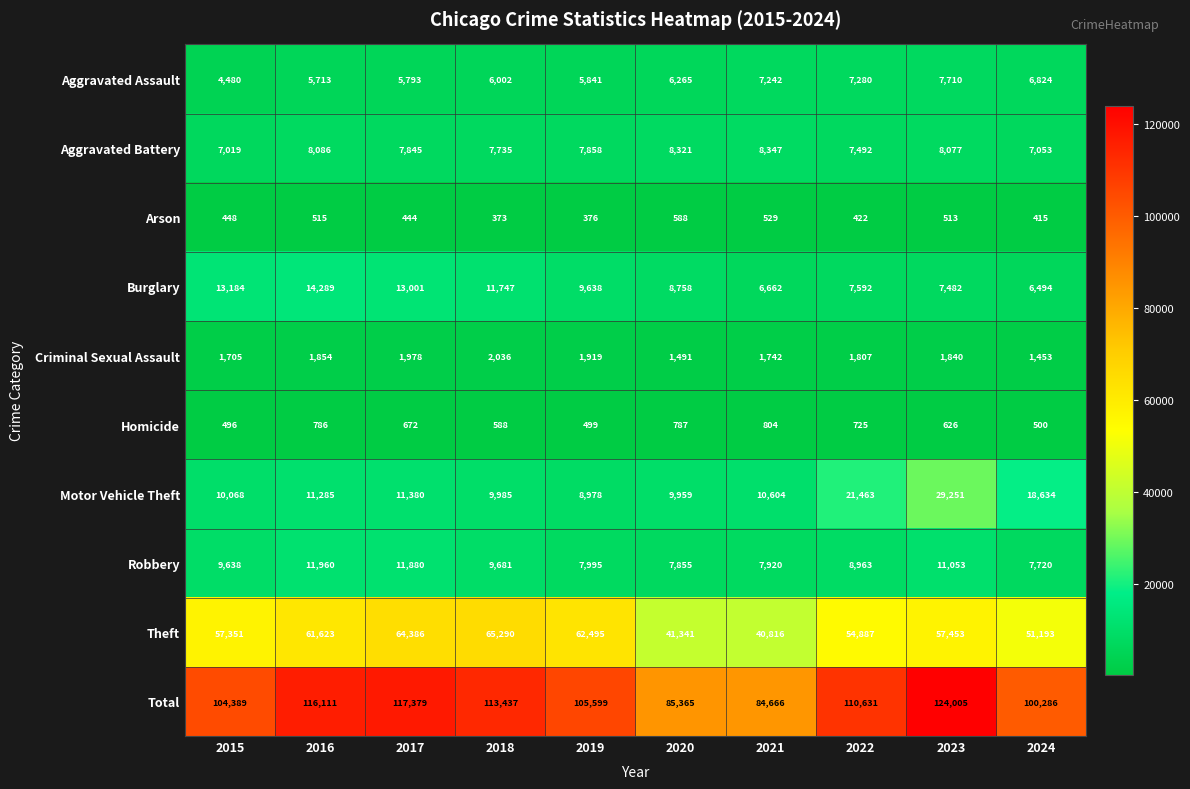

What is the average value of the Motor Vehicle Theft series?

14161